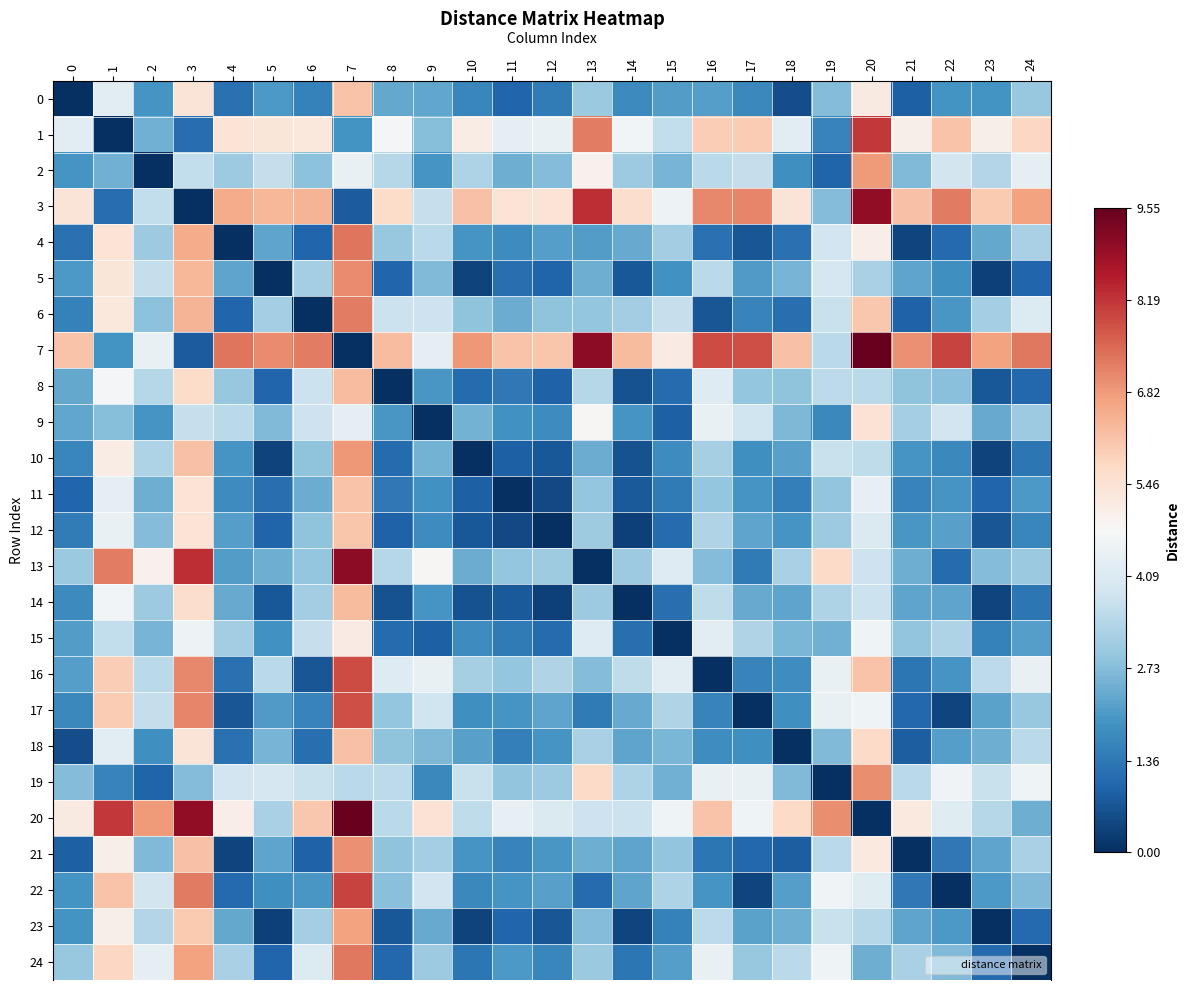

What is the total value across all series at 18?

63.3